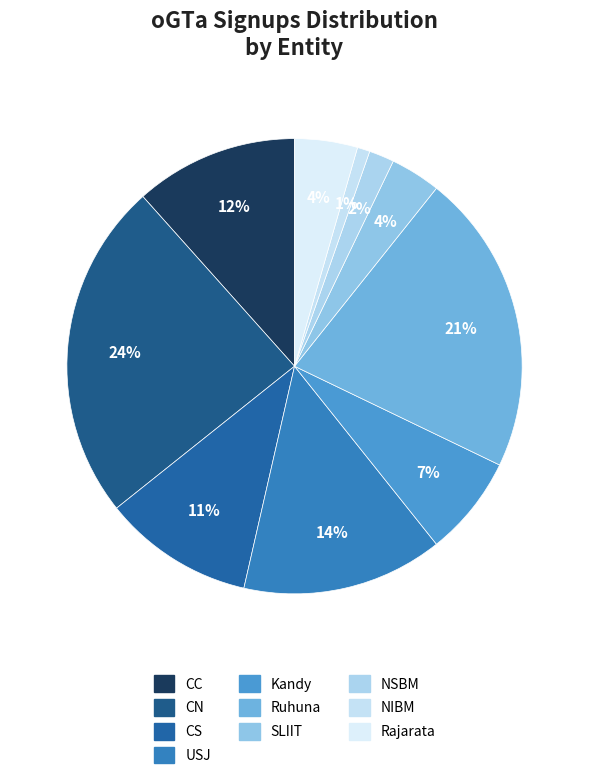

What portion of the pie excludes CC?

88.4%